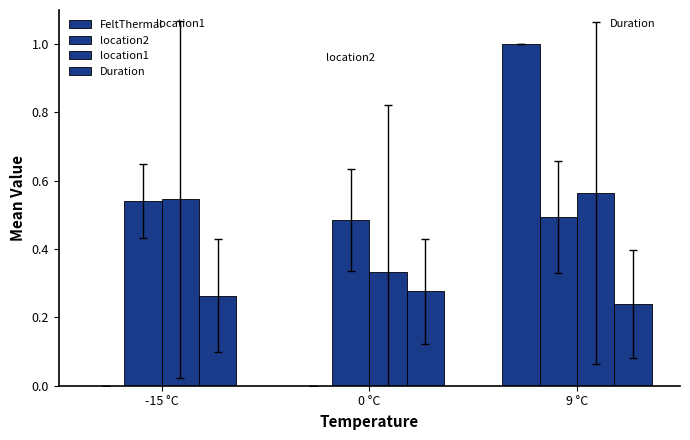

Is it true that location2 equals 0.9 at 0 °C?

False